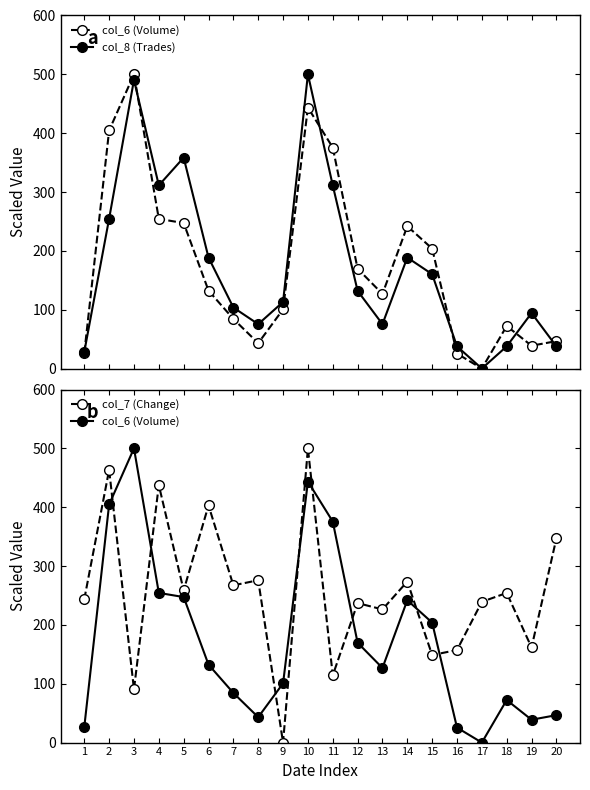

What is the value of the col_8 (Trades) point at the 10th from the left?

500.0